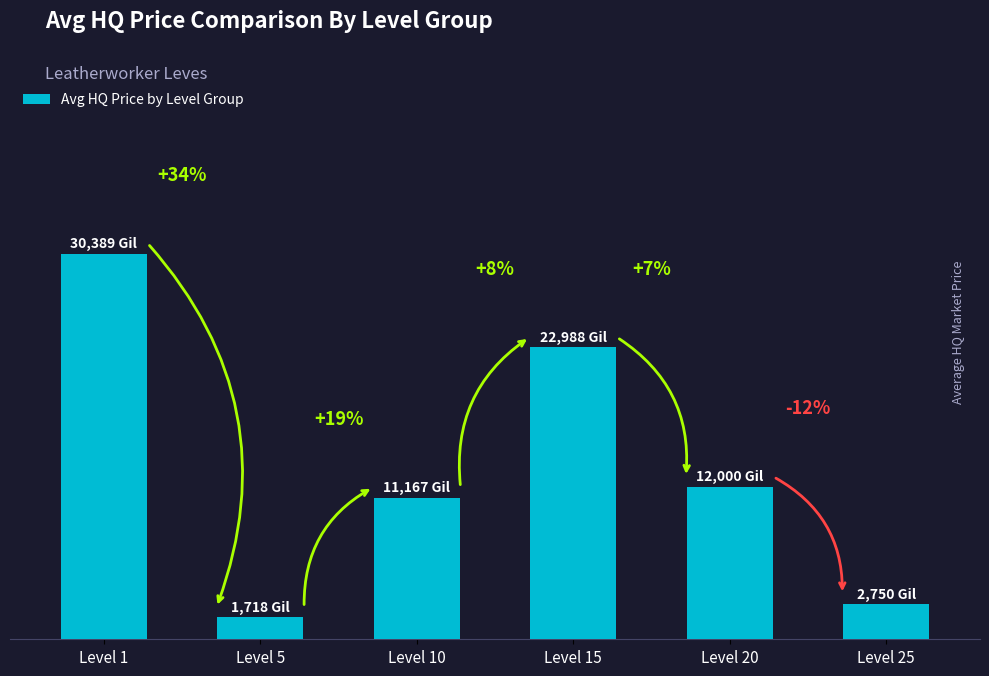

Where does the data first go above 12000?

Level 1